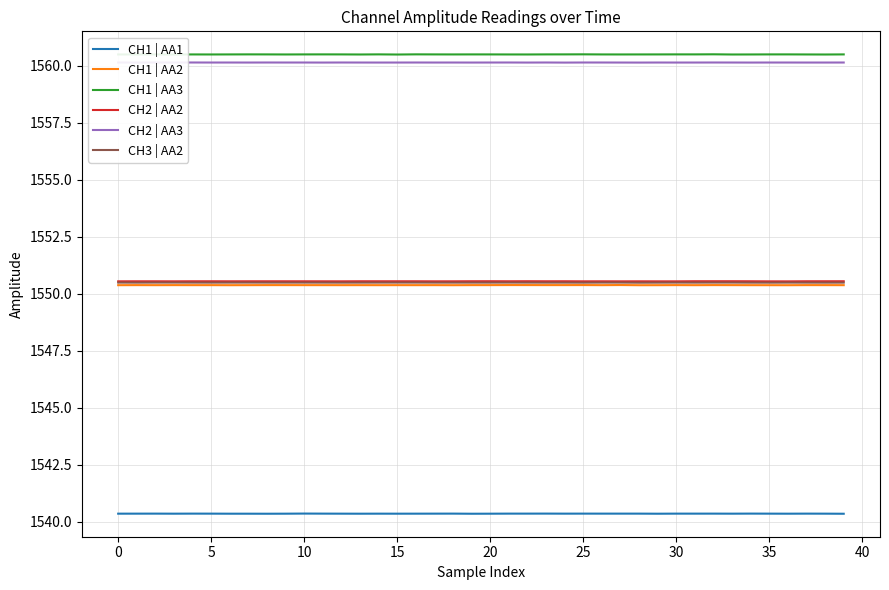

The value of CH2 | AA3 at 20 is 687.6. True or false?

False